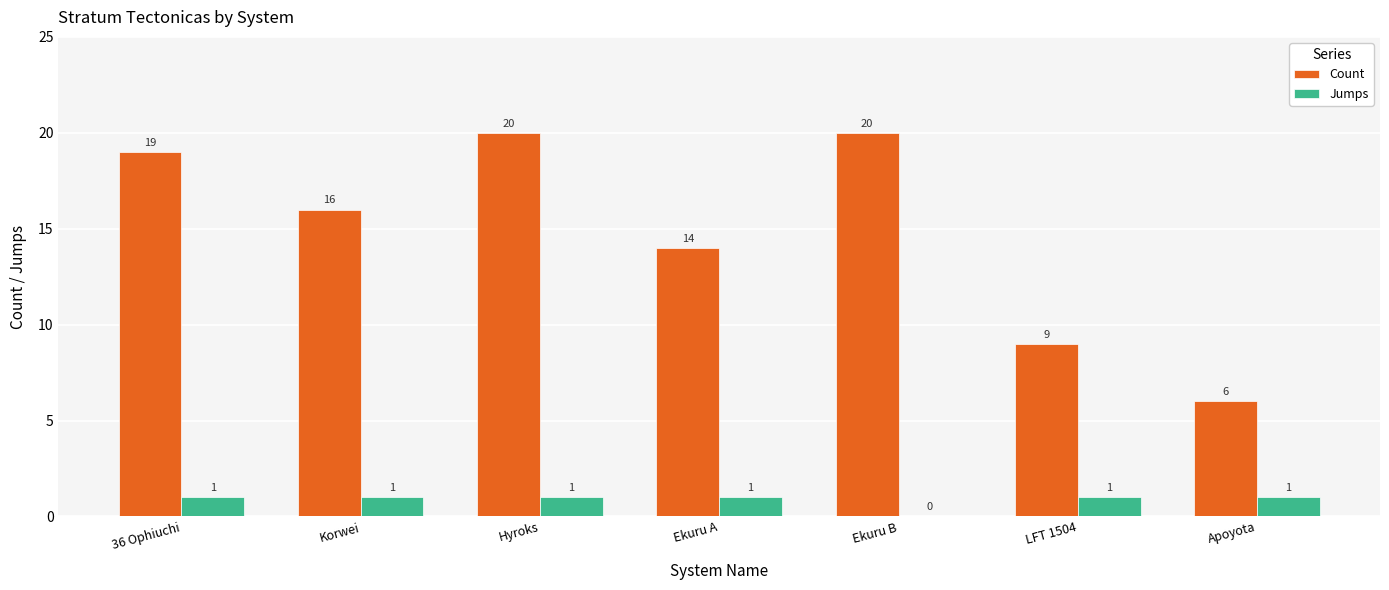

Is the value of Count at Korwei greater than the value of Jumps at Apoyota?

Yes